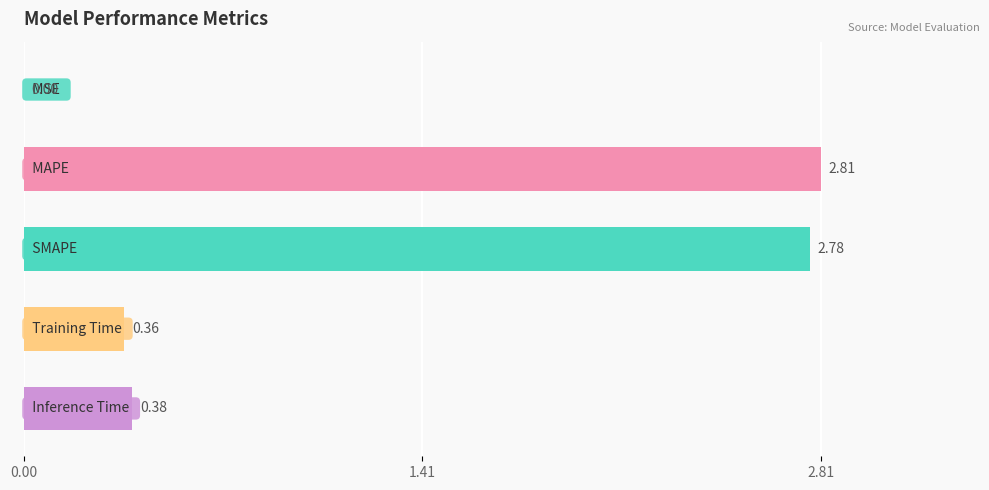

Are the bars horizontal?

Yes